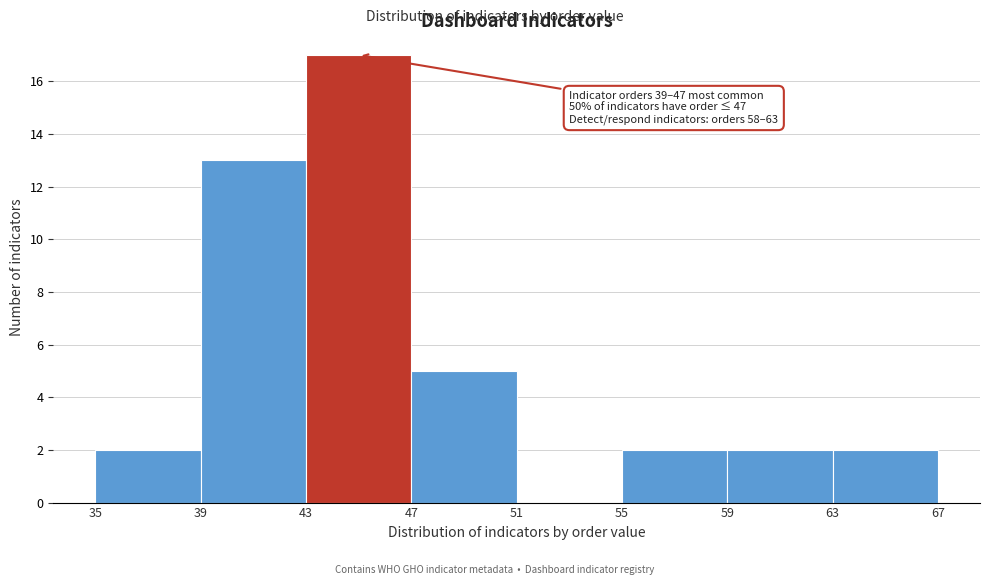

Over which range of the x-axis is the bar tallest?

43 to 47